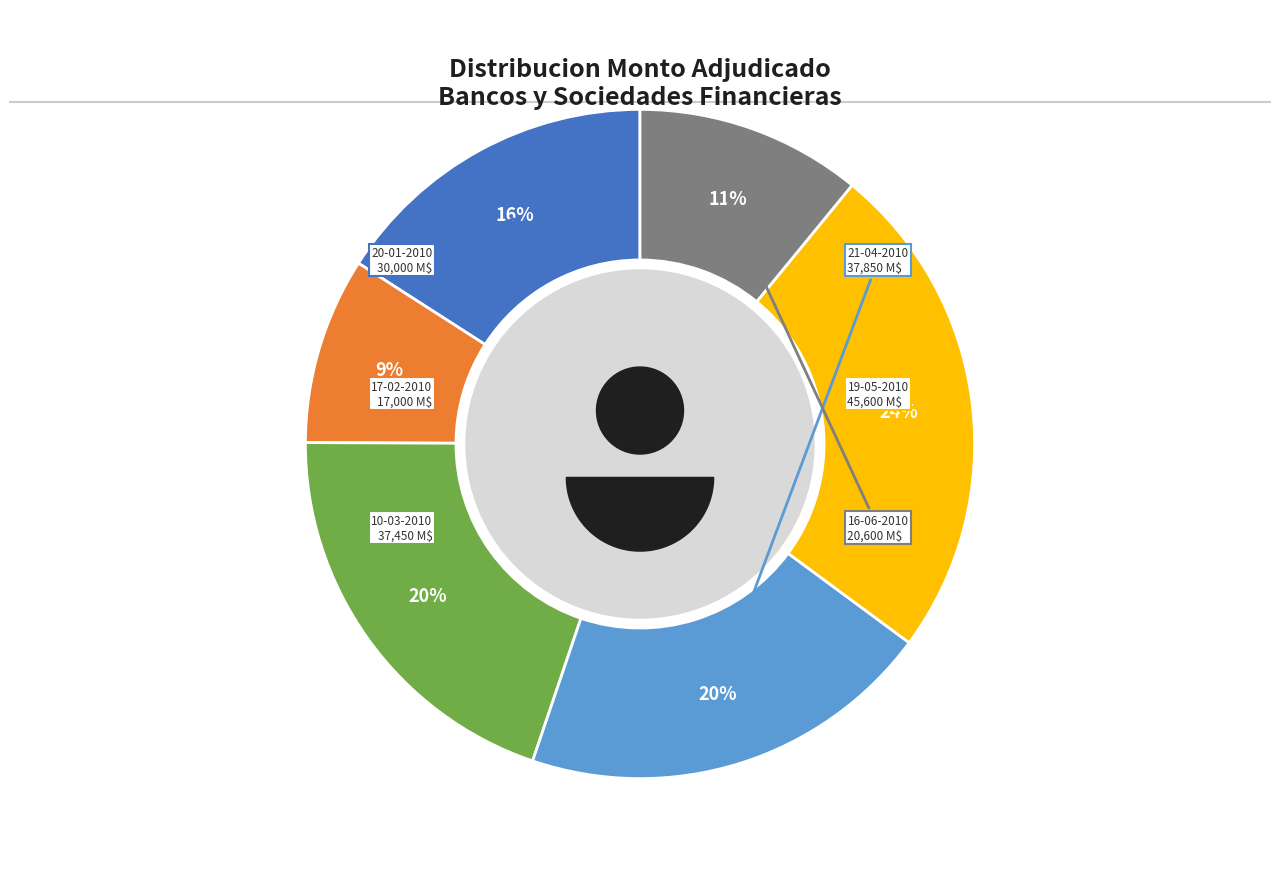

What percentage is the 16-06-2010 slice, to the nearest percent?

11%